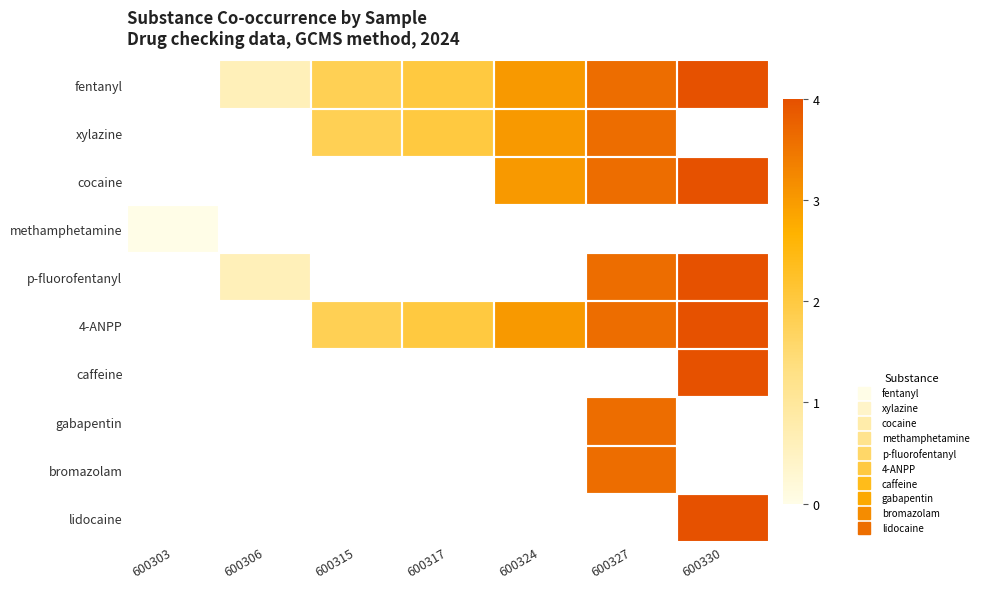

How many categories are shown in the chart?

7